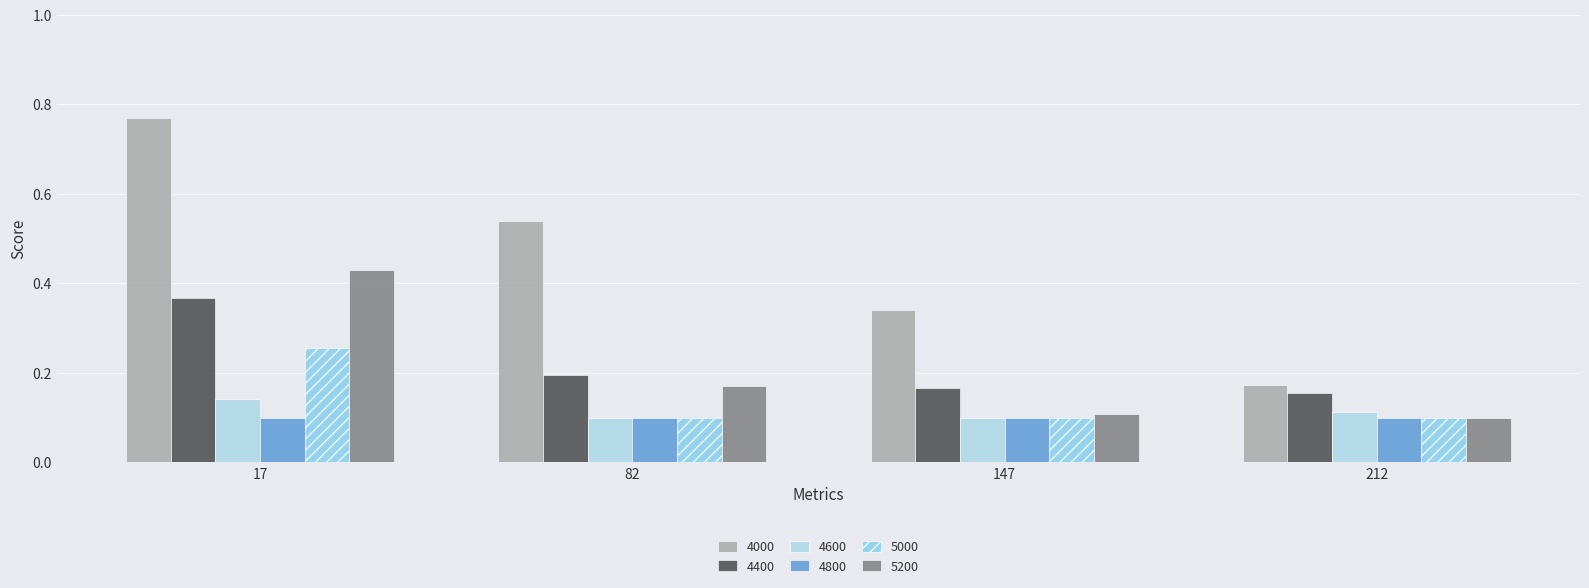

Rank the series by their maximum value, from highest to lowest.

4000, 5200, 4400, 5000, 4600, 4800